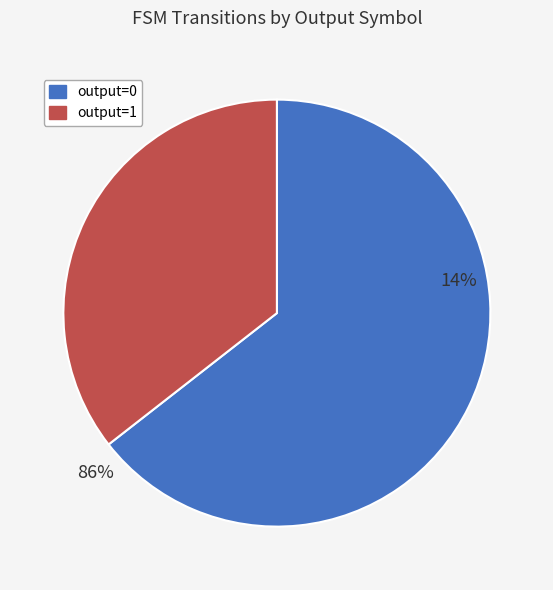

To the nearest percent, what is the combined percentage of output=1 and output=0?

100%